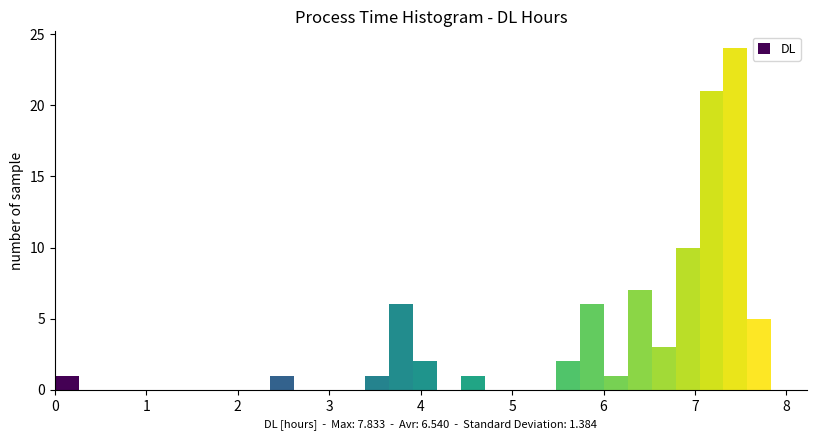

Around what value on the x-axis is the tallest bar? Give the approximate position of its centre, as read against the axis.

7.4